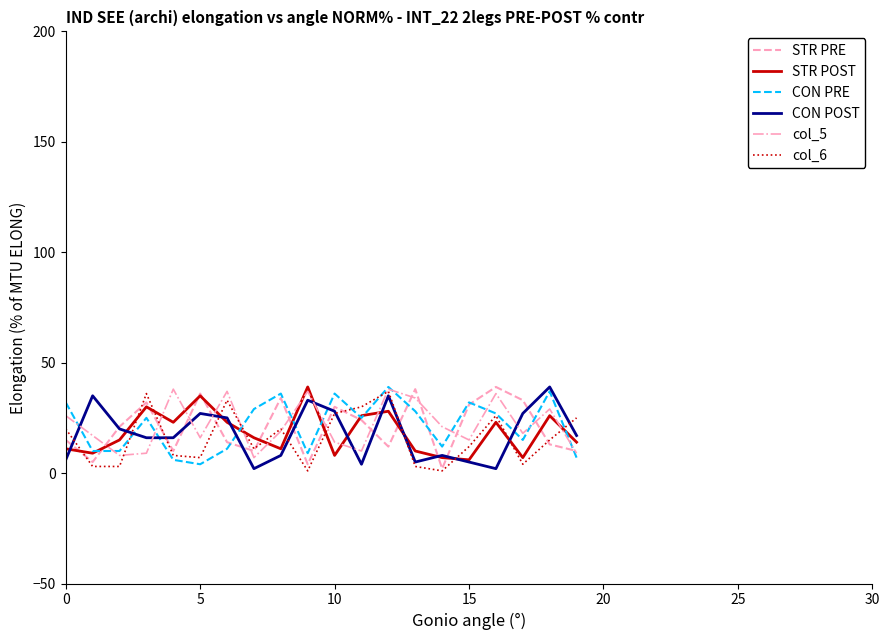

What is the greatest value displayed?

39